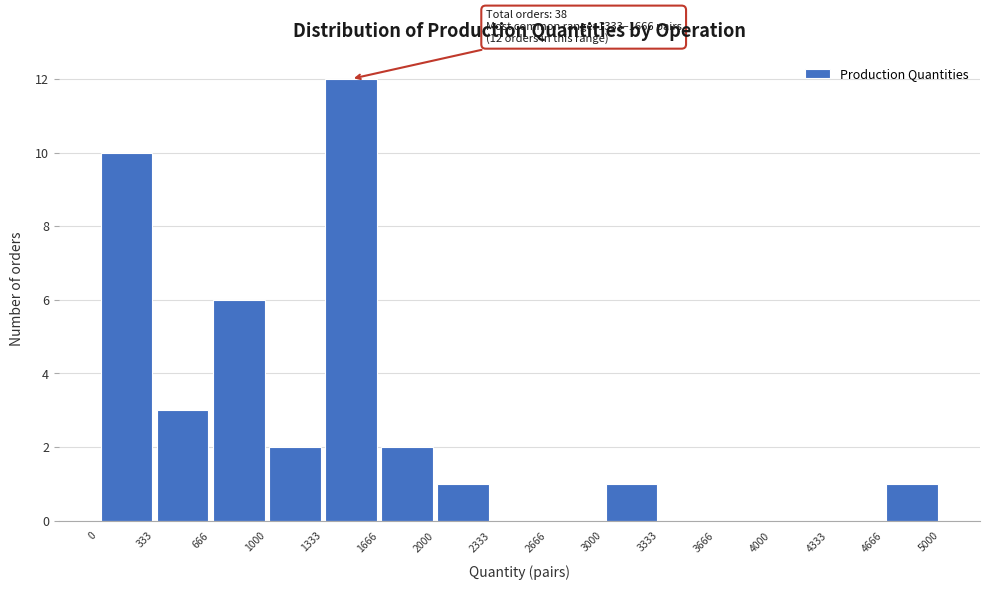

Over which range of the x-axis is the bar tallest?

1333 to 1666